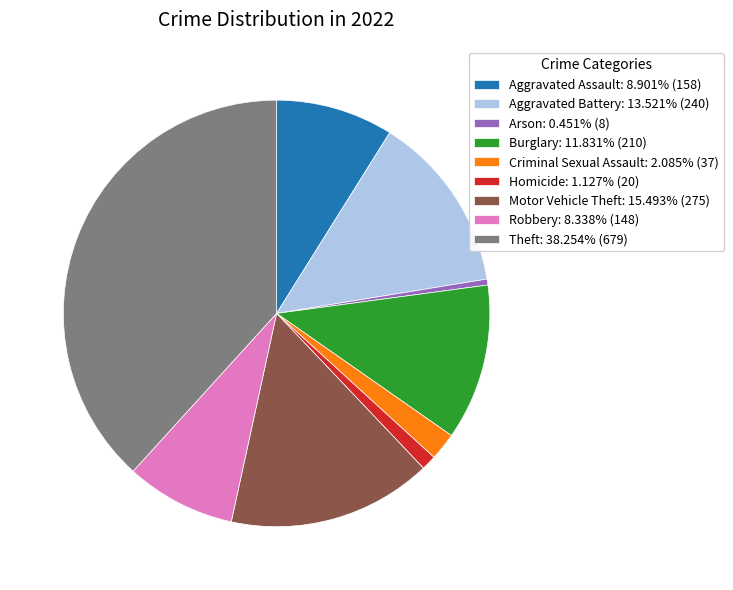

Does Criminal Sexual Assault account for over 50% of the chart?

No